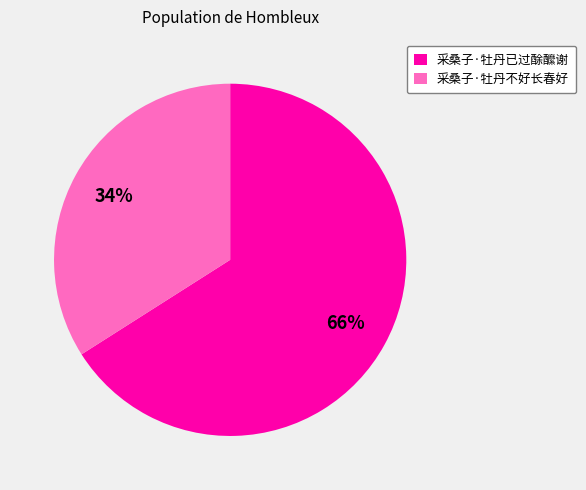

Which slice is the largest?

采桑子·牡丹已过酴醿谢